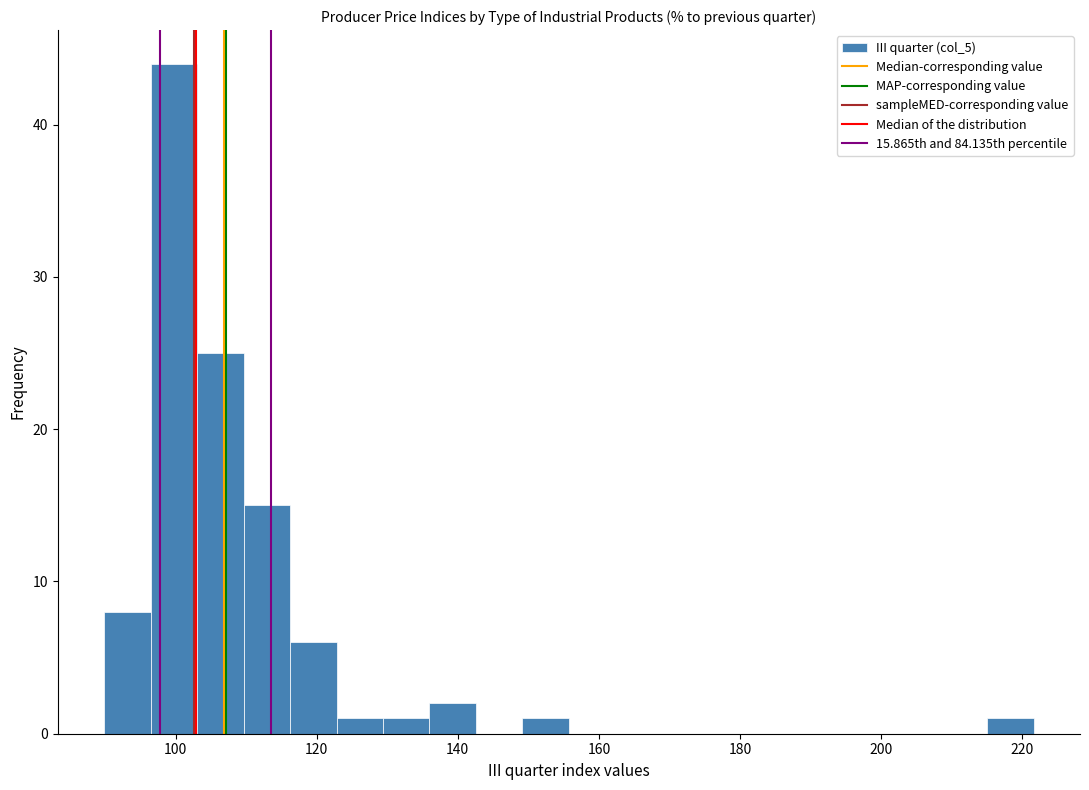

Read against the x-axis, roughly where is the centre of the tallest bar?

100